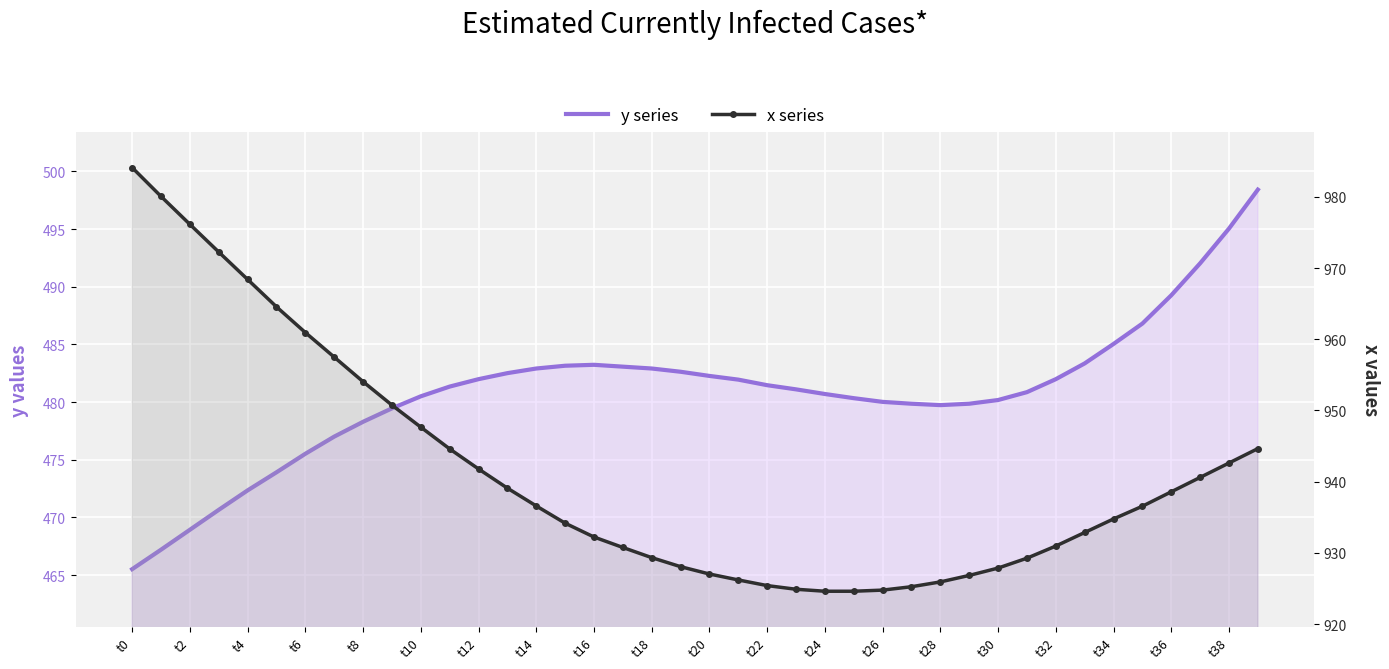

How many data points does each series have?

40